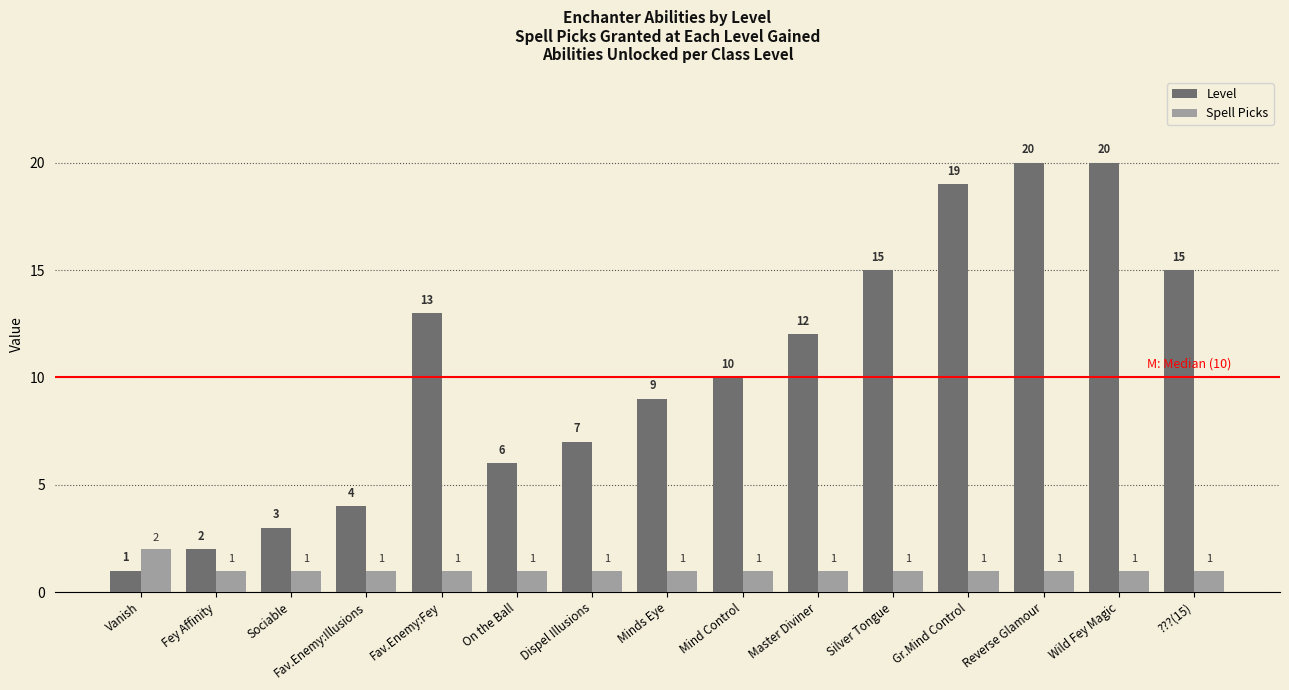

What is the maximum value shown in the chart?

20